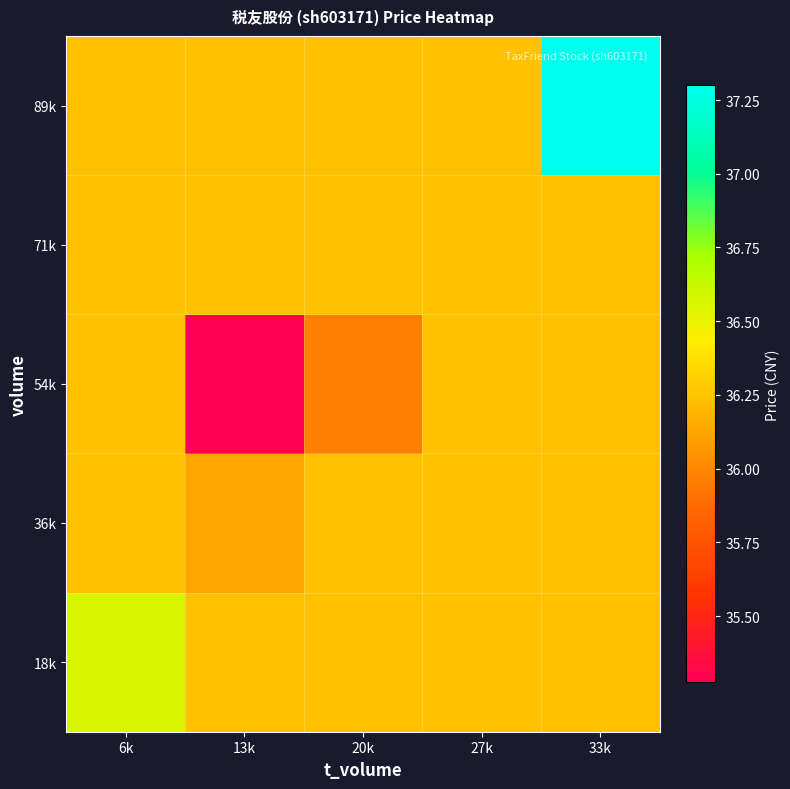

Between 13k and 27k, which series saw the biggest shift?

54k